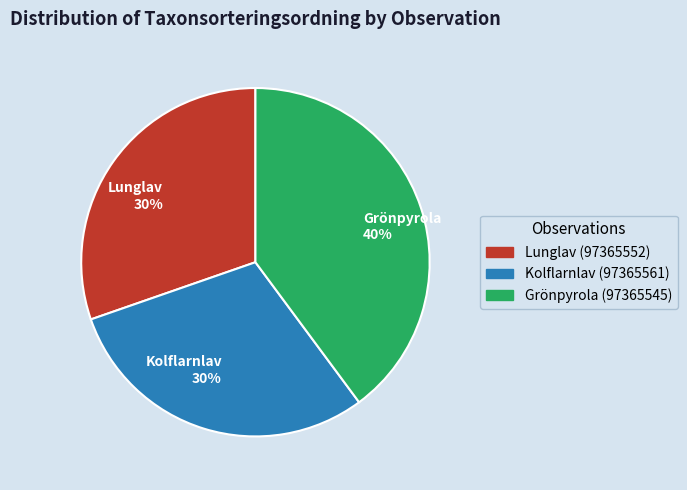

To the nearest percent, what is the combined percentage of Grönpyrola 40% and Kolflarnlav 30%?

70%